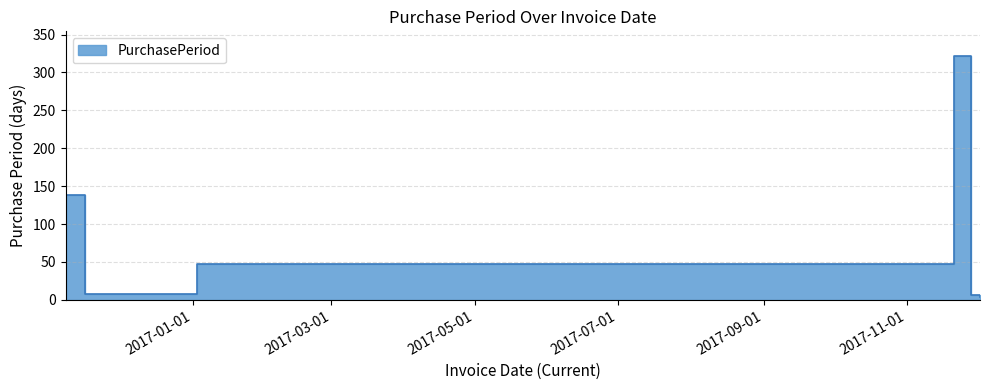

At which category does the data reach its first local peak?

2017-11-21